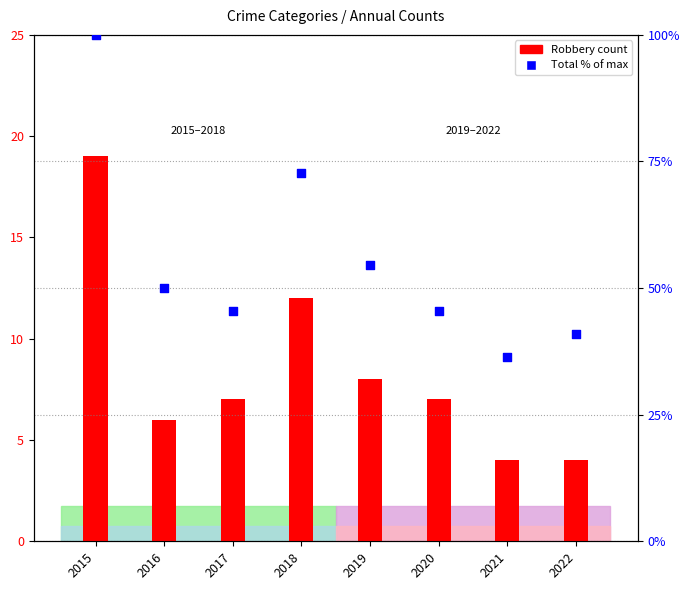

What is the total value across all series at 2022?

44.9